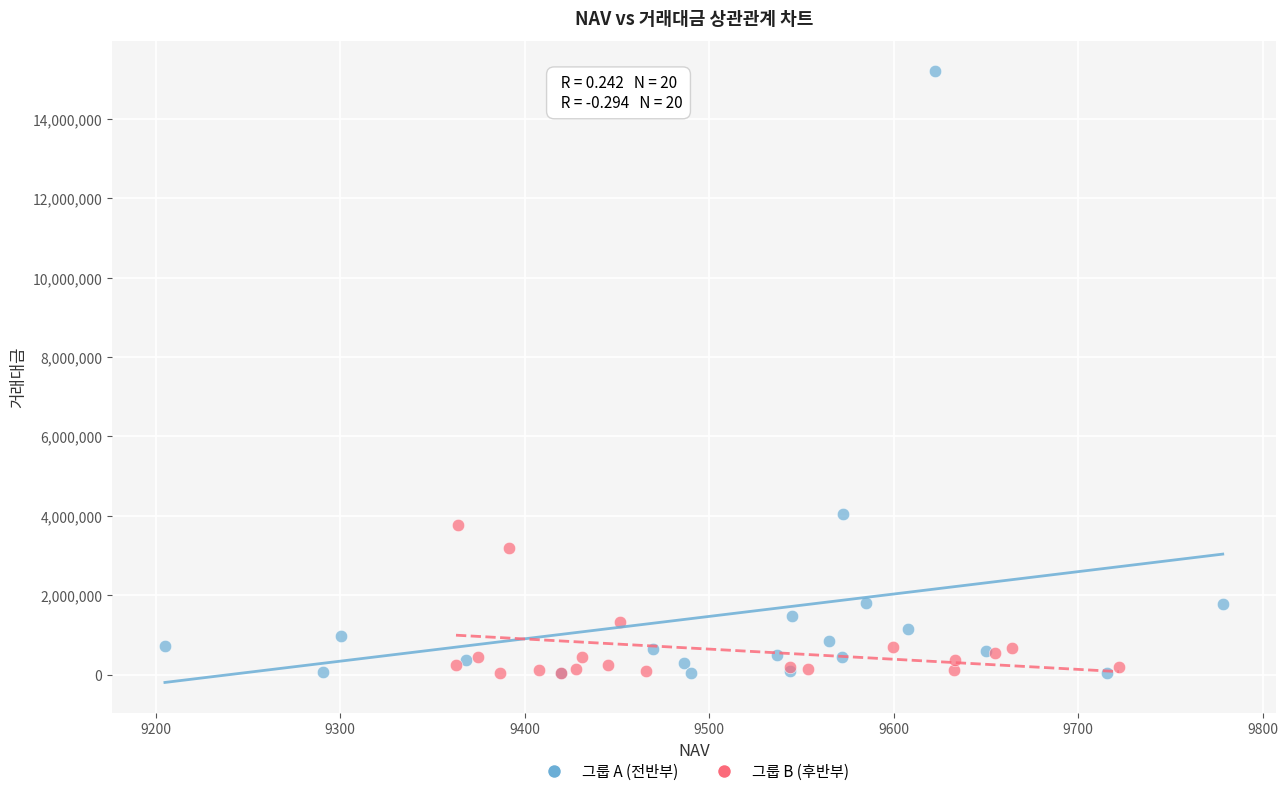

Which series contains the highest Y value?

그룹 A (전반부)